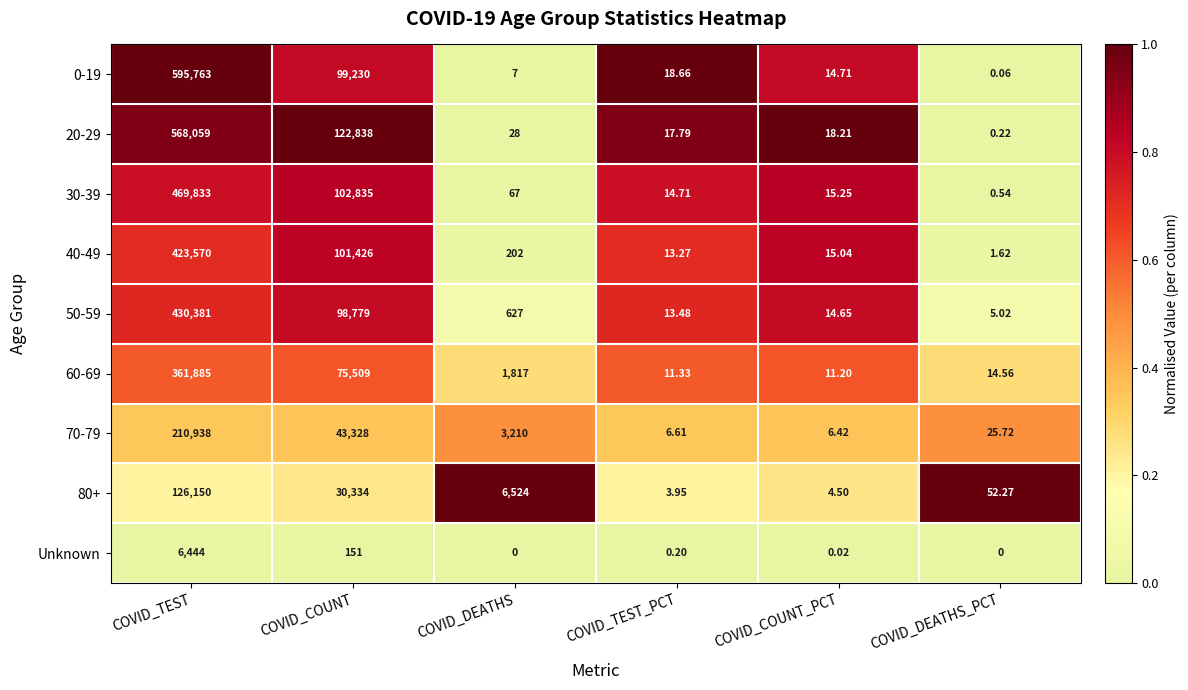

Is the value of 0-19 at COVID_COUNT greater than the value of 60-69 at COVID_COUNT_PCT?

Yes